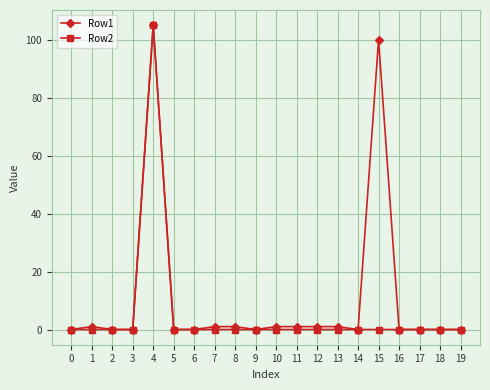

What are all the series names shown in the legend?

Row1, Row2